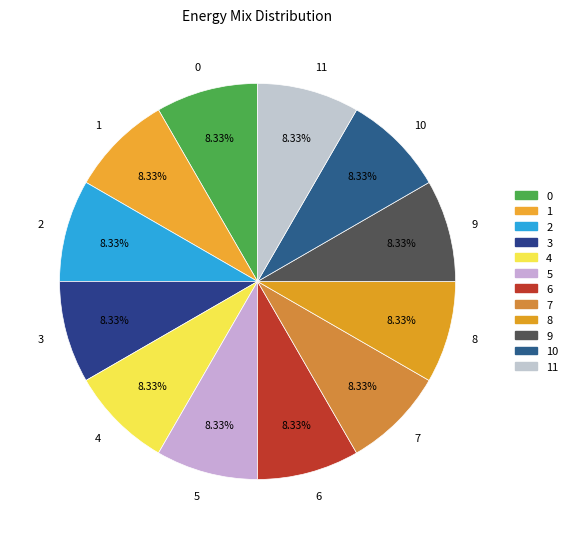

Is there a majority slice in this chart?

No